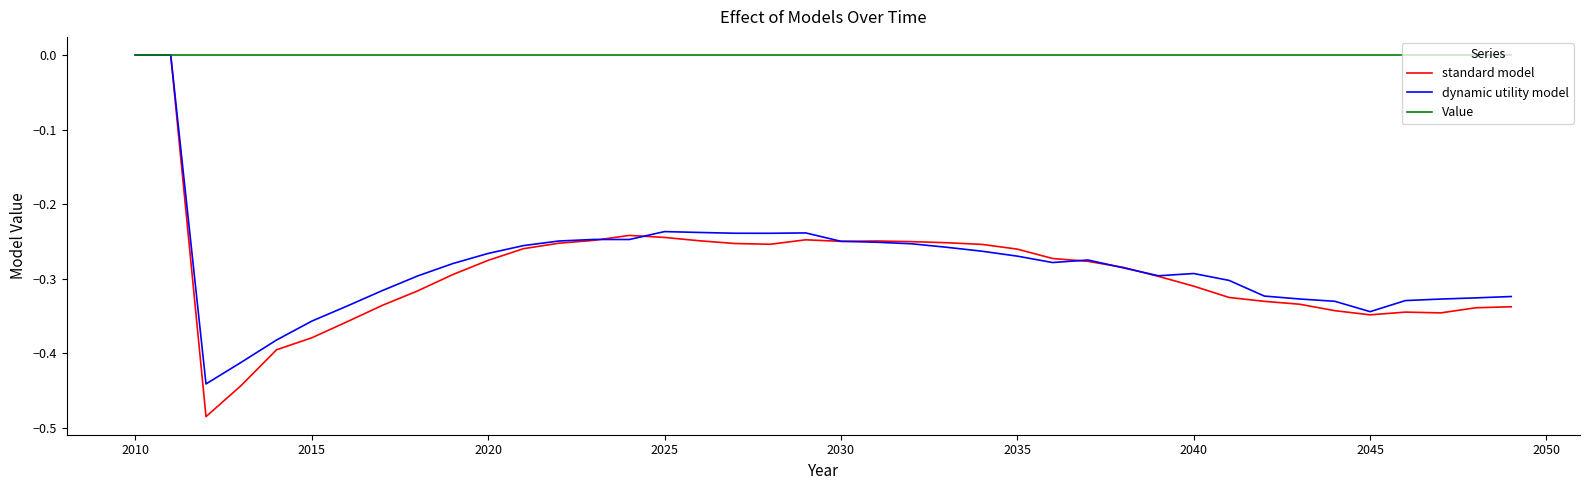

Which series has the largest total across all categories?

Value